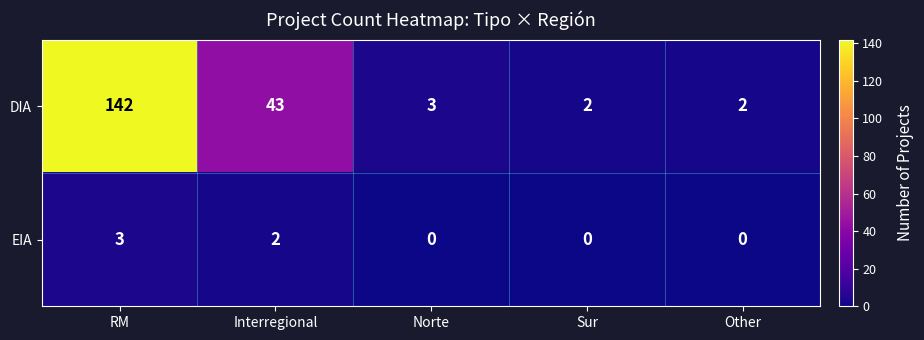

What is the difference between the DIA values at Sur and RM?

140